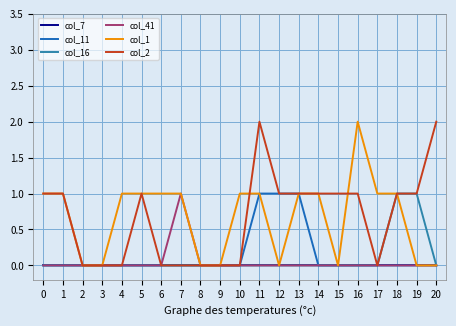

True or false: col_16 and col_11 intersect in this chart.

False